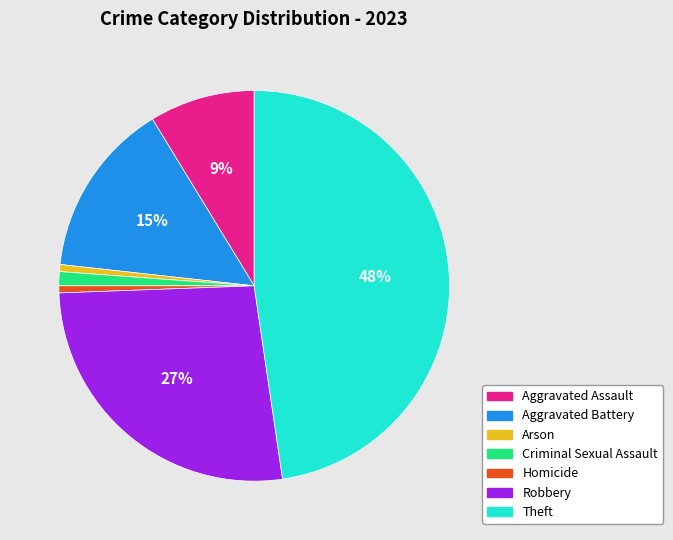

To the nearest percent, what is the average slice percentage?

14%